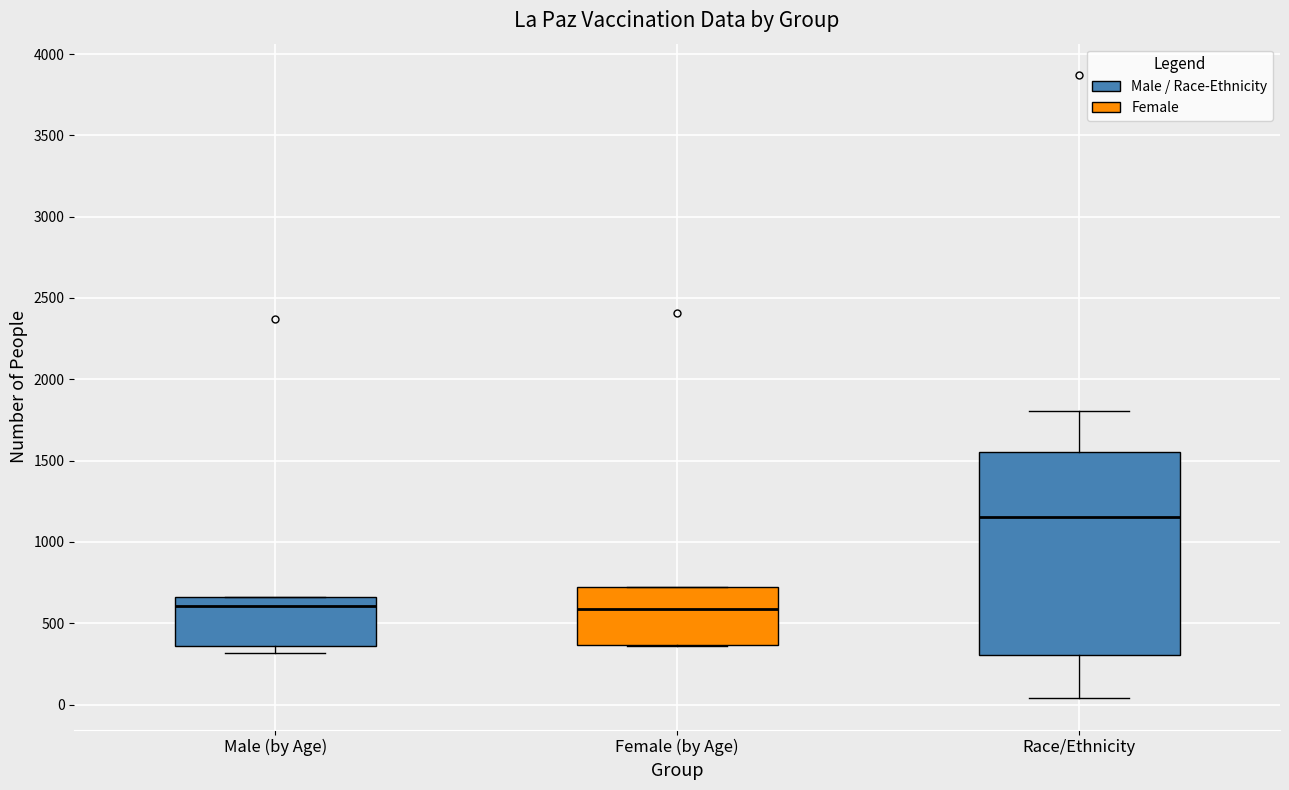

Reading left to right, read every box against the y-axis: the position of its median line, the range the box covers, and the ends of its whiskers. The values are not printed on the chart, so give them approximately, as read against the axis.

Male (by Age): median 600, box 350 to 650, whiskers 300 to 650
Female (by Age): median 600, box 350 to 750, whiskers 350 to 750
Race/Ethnicity: median 1150, box 300 to 1550, whiskers 50 to 1800